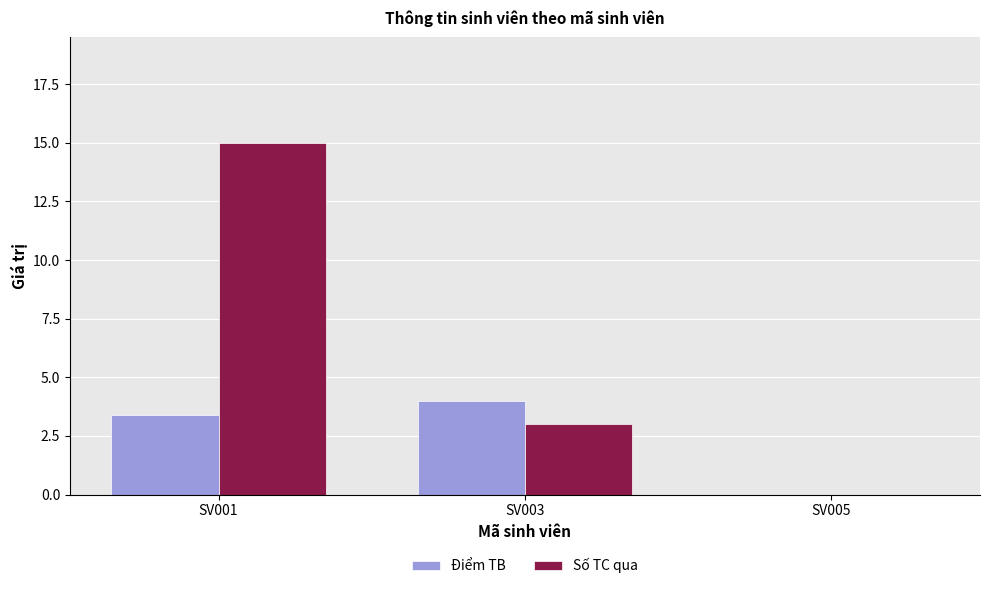

The value of Số TC qua at SV001 is 5.1. True or false?

False